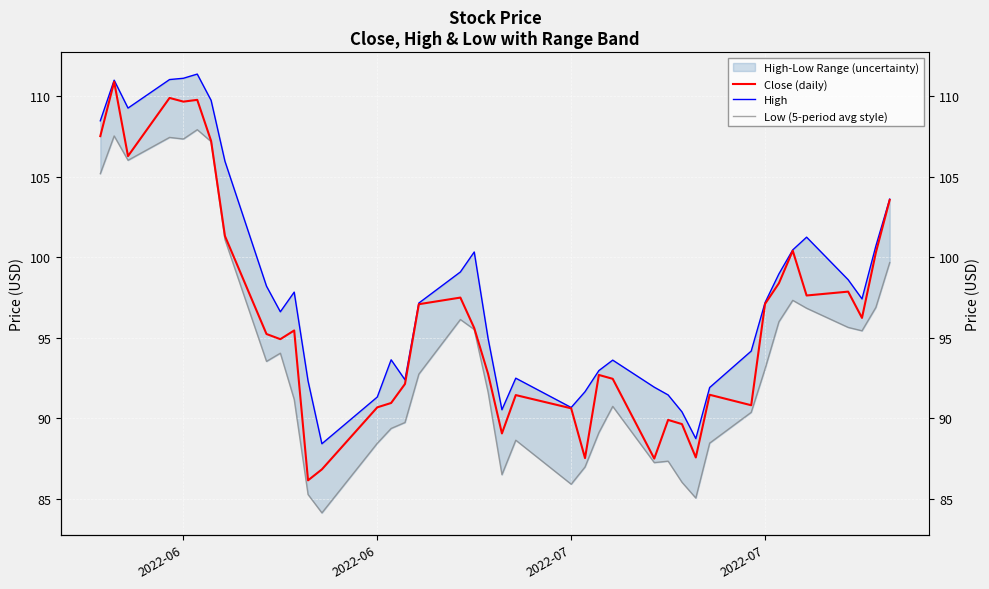

What is the greatest value displayed?

111.4